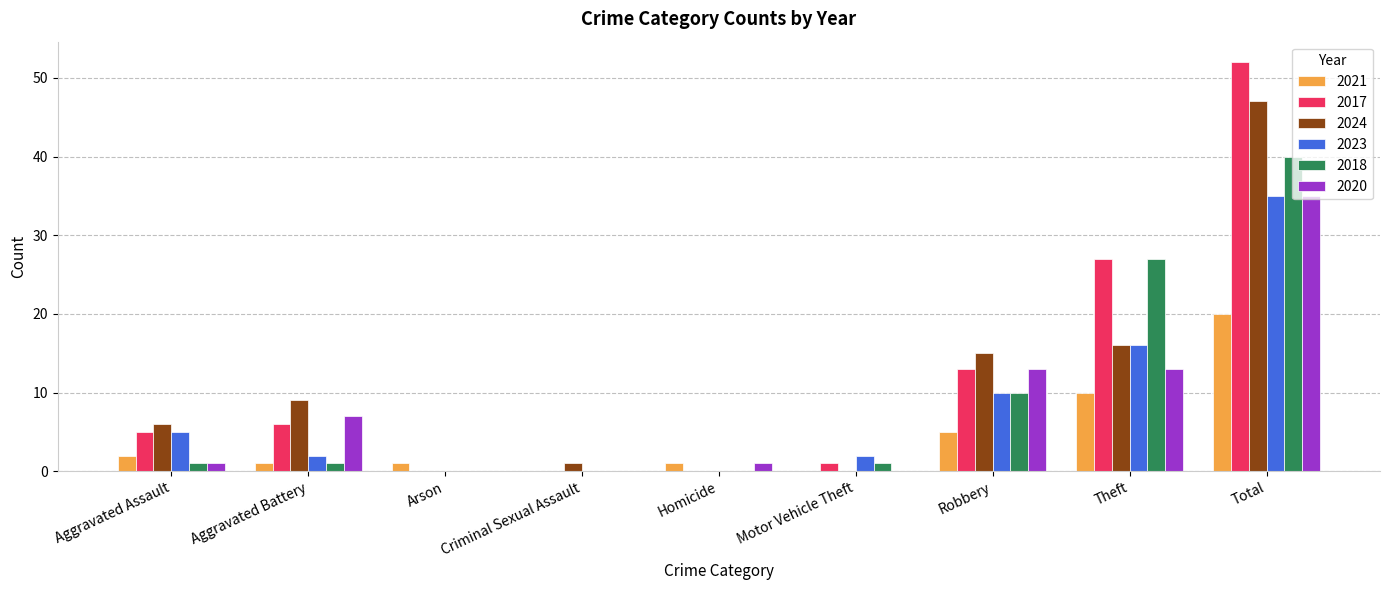

What is the total value across all series at Total?

229